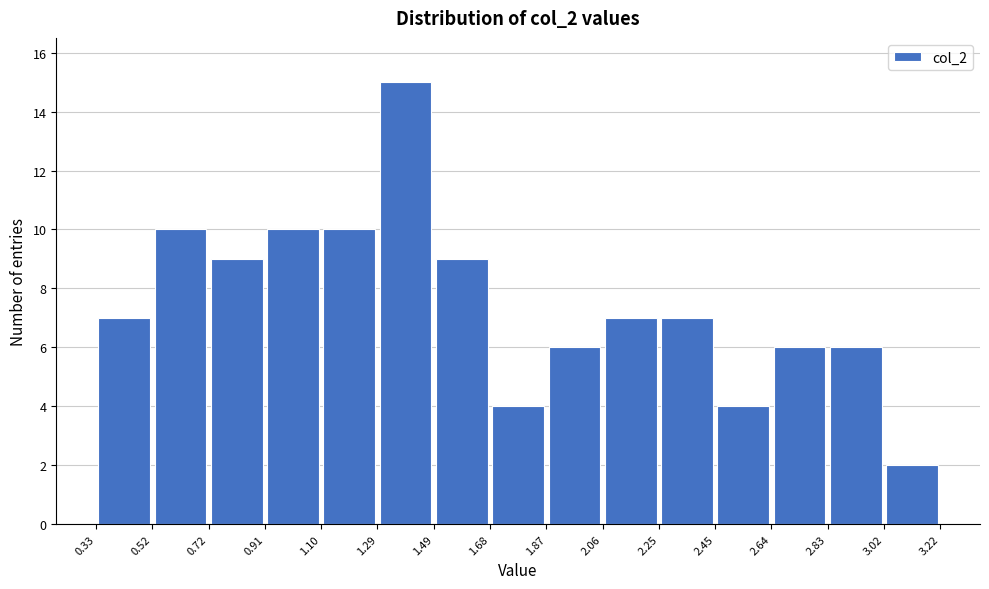

How tall is the bar that spans 2.83 to 3.02 on the x-axis? The values are not printed on the chart, so give them approximately, as read against the axis.

6